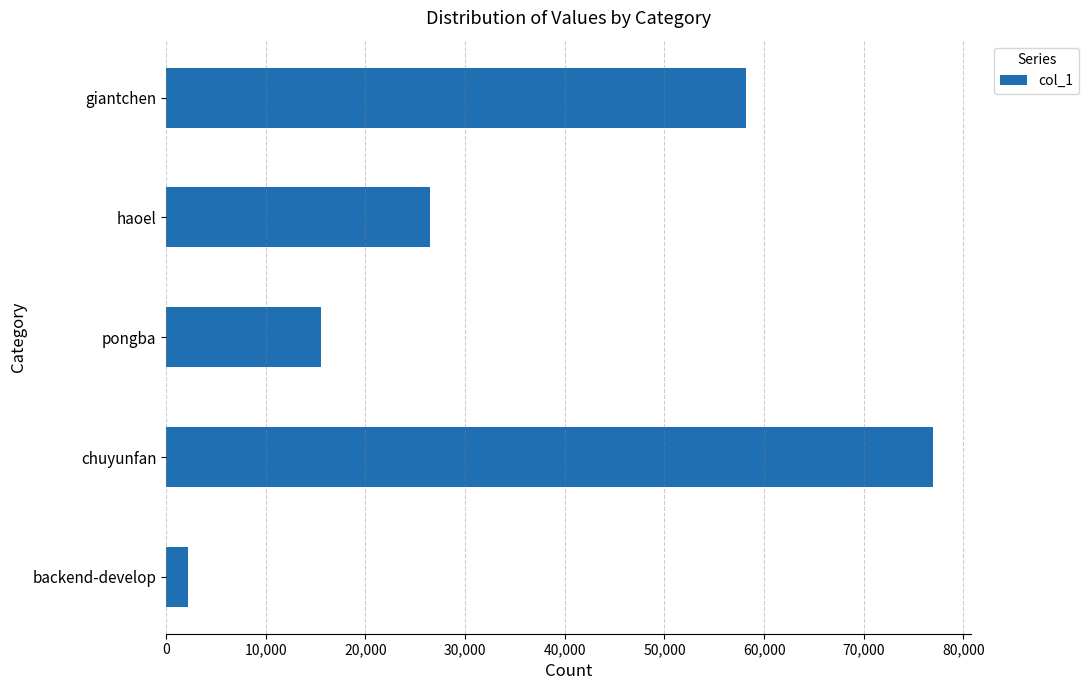

What is the smallest value displayed?

2213